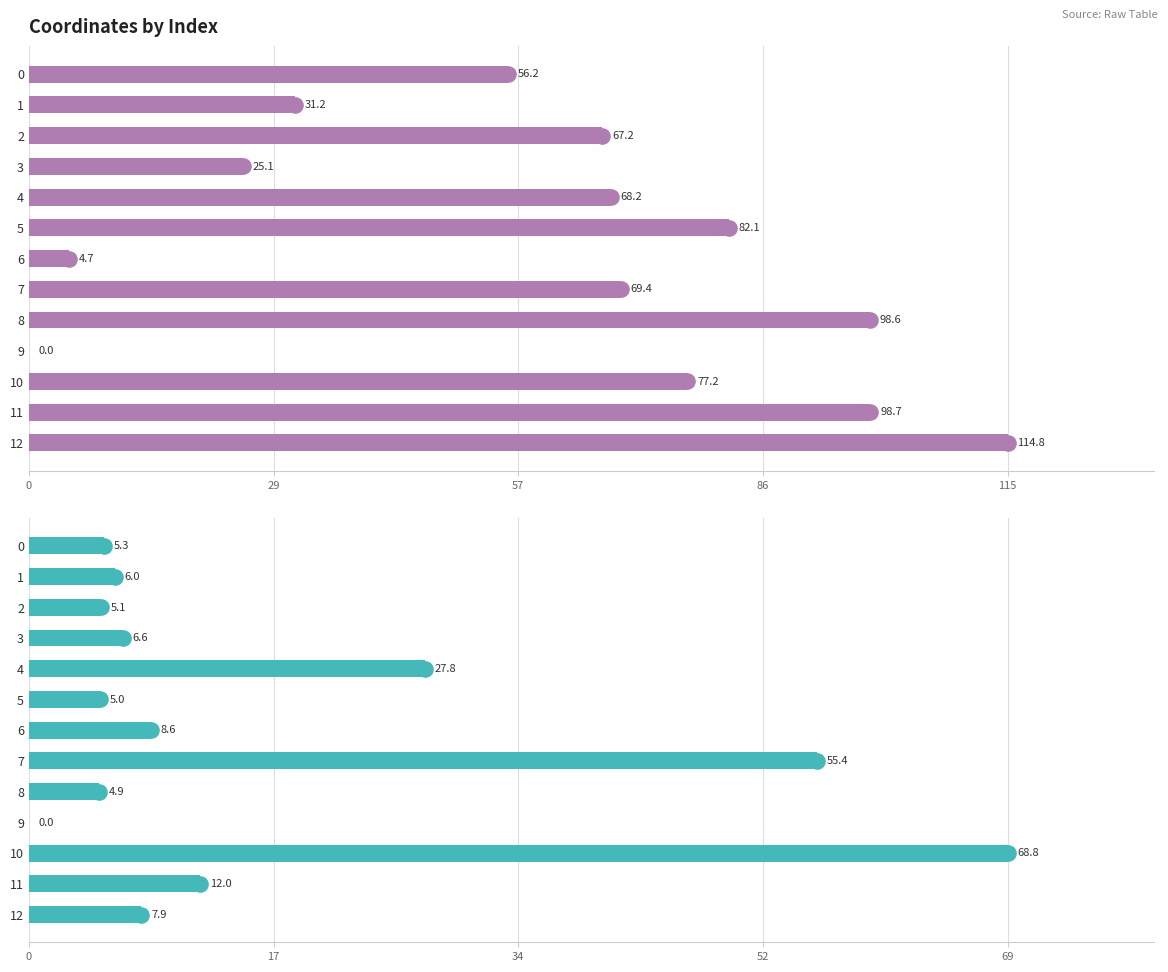

Which series reaches the maximum Y coordinate?

y